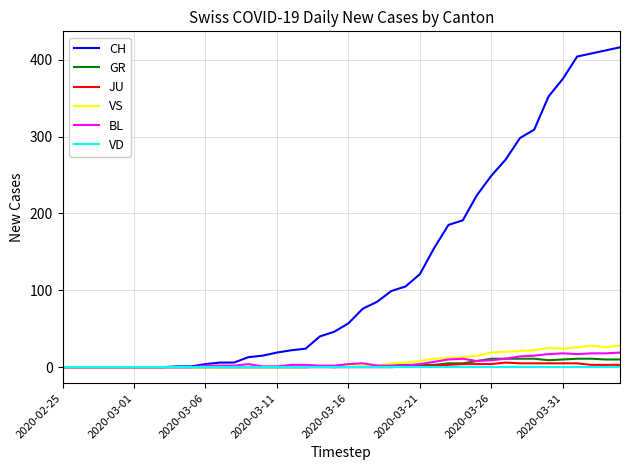

At how many categories does at least one series exceed 28?

22